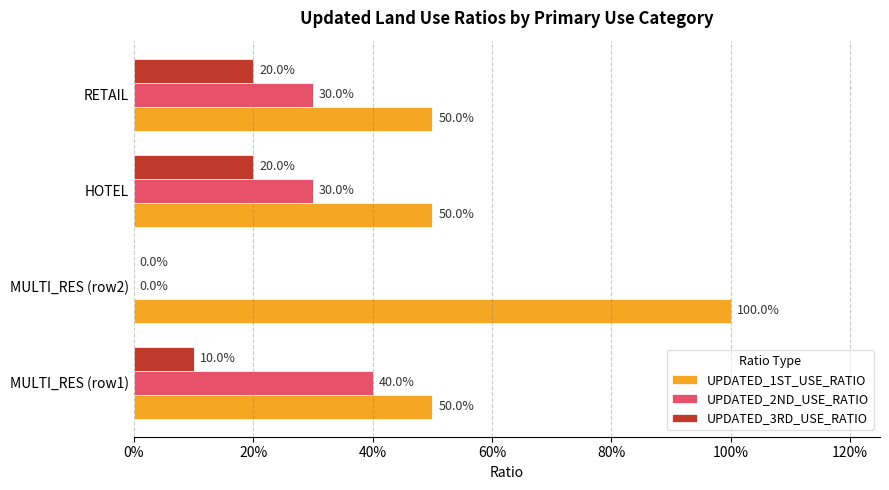

What are all the series names shown in the legend?

UPDATED_1ST_USE_RATIO, UPDATED_2ND_USE_RATIO, UPDATED_3RD_USE_RATIO